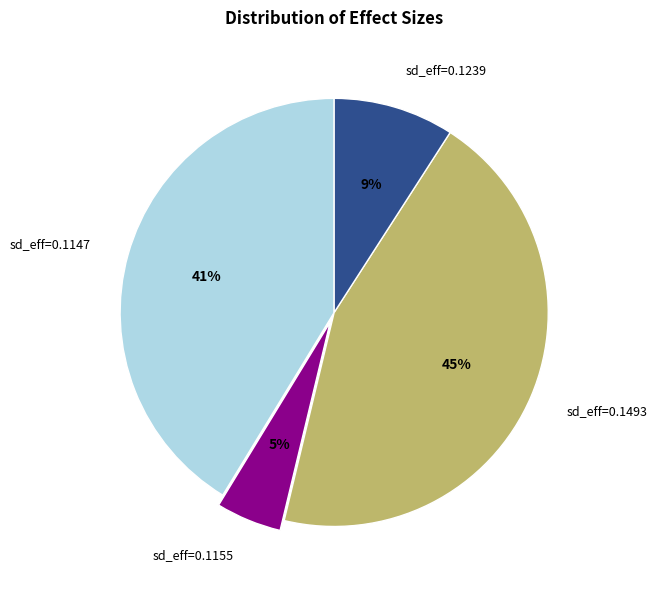

To the nearest percent, what is the difference between the largest and smallest slice percentages?

40%